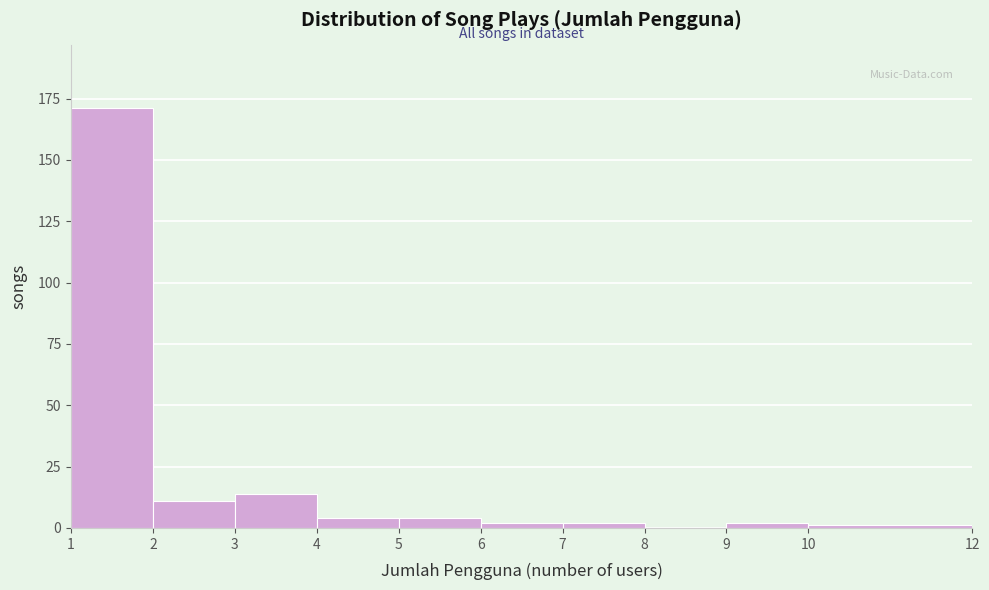

Reading left to right, list every bar in this chart as the range it spans on the x-axis followed by its height. The values are not printed on the chart, so give them approximately, as read against the axis.

1 to 2: 170
2 to 3: 10
3 to 4: 15
4 to 5: under 5
5 to 6: under 5
6 to 7: under 5
7 to 8: under 5
8 to 9: 0
9 to 10: under 5
10 to 12: under 5